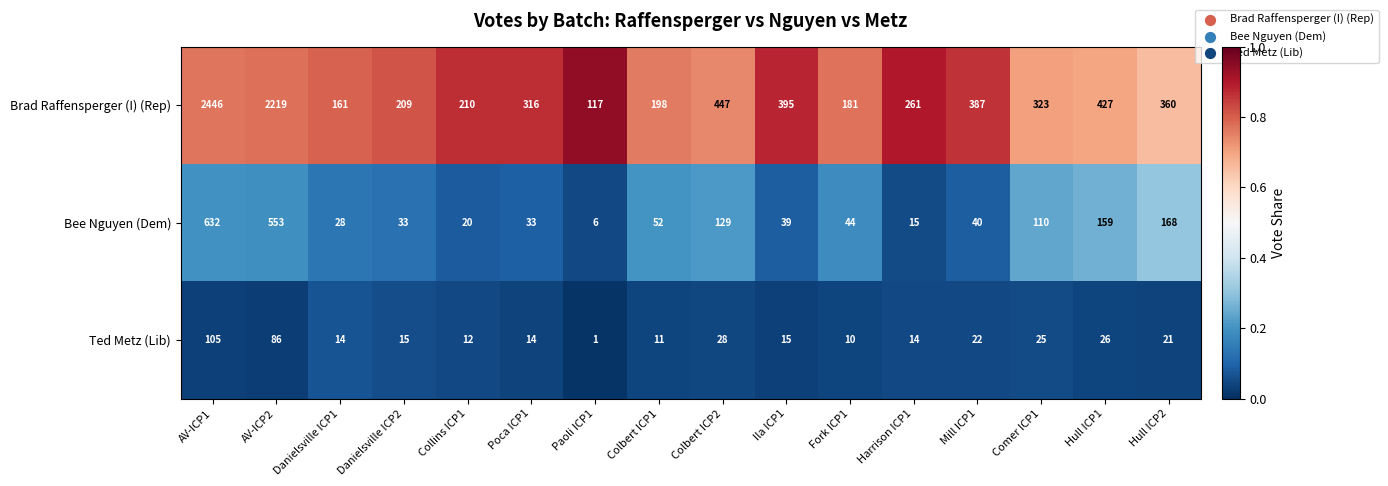

Rank the series by their maximum value, from highest to lowest.

Brad Raffensperger (I) (Rep), Bee Nguyen (Dem), Ted Metz (Lib)